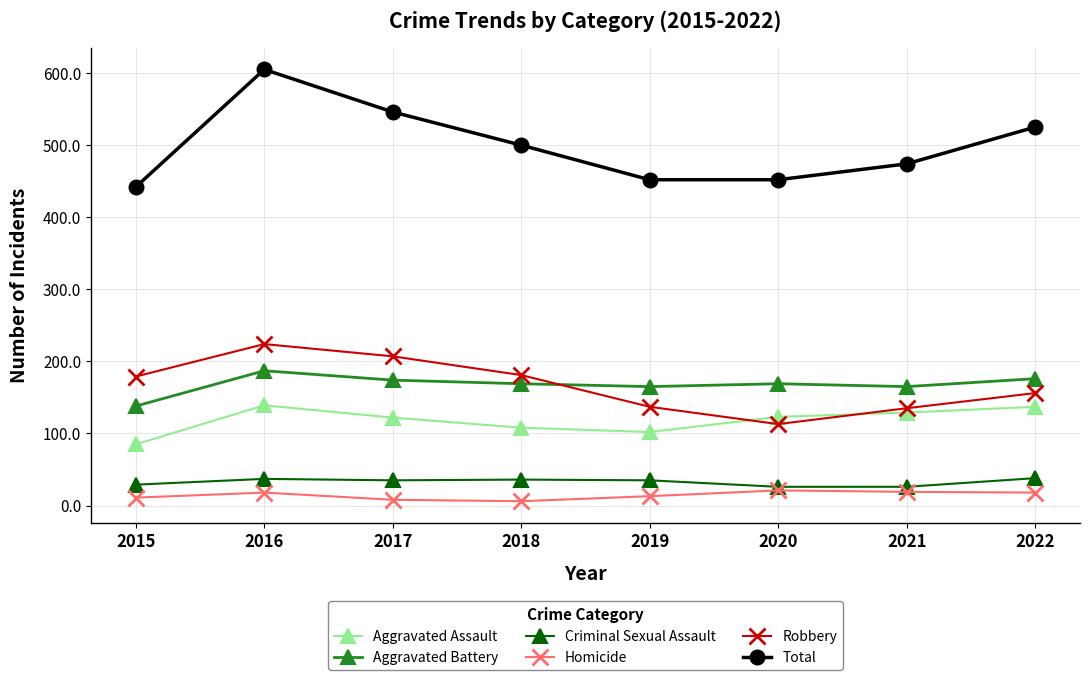

True or false: Total has a value of 546 at 2017.

True